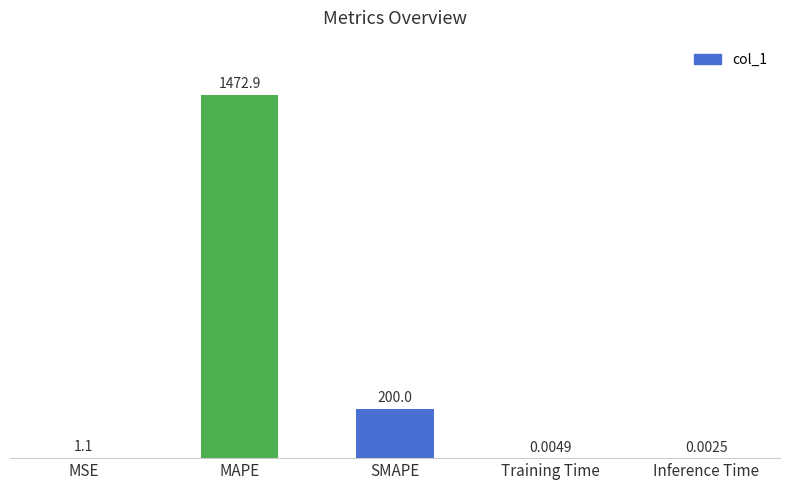

What is the maximum value shown in the chart?

1472.9